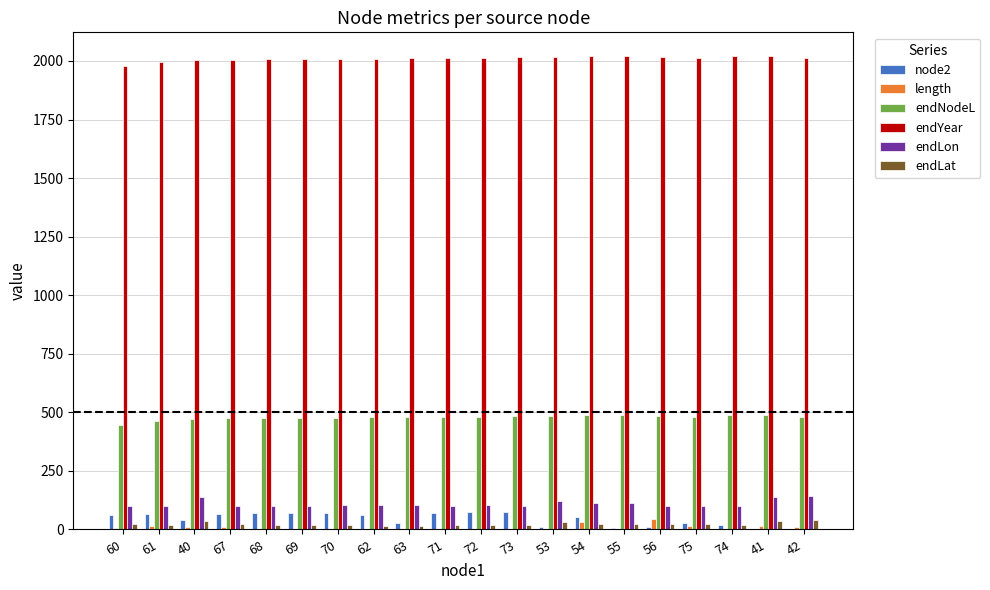

The length series shows 3.6 at 73. True or false?

True